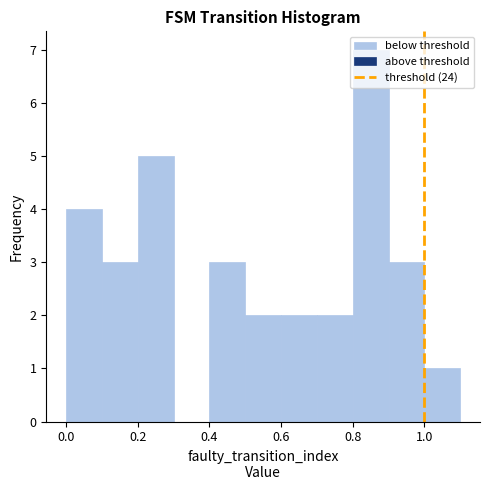

Which range on the x-axis has the tallest bar?

0.8 to 0.9